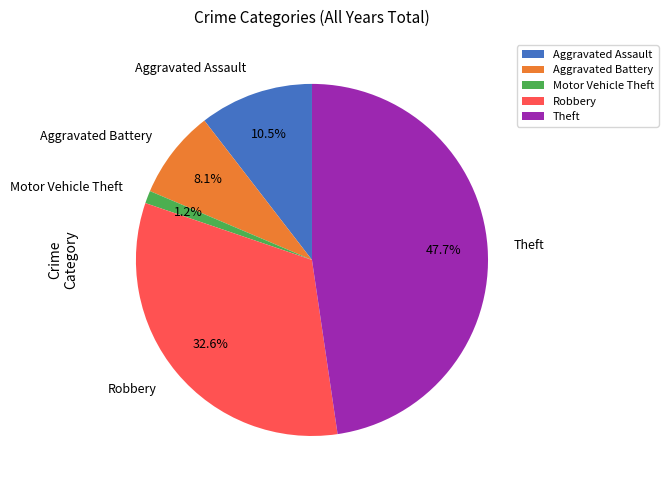

Between Aggravated Battery and Aggravated Assault, which is larger?

Aggravated Assault